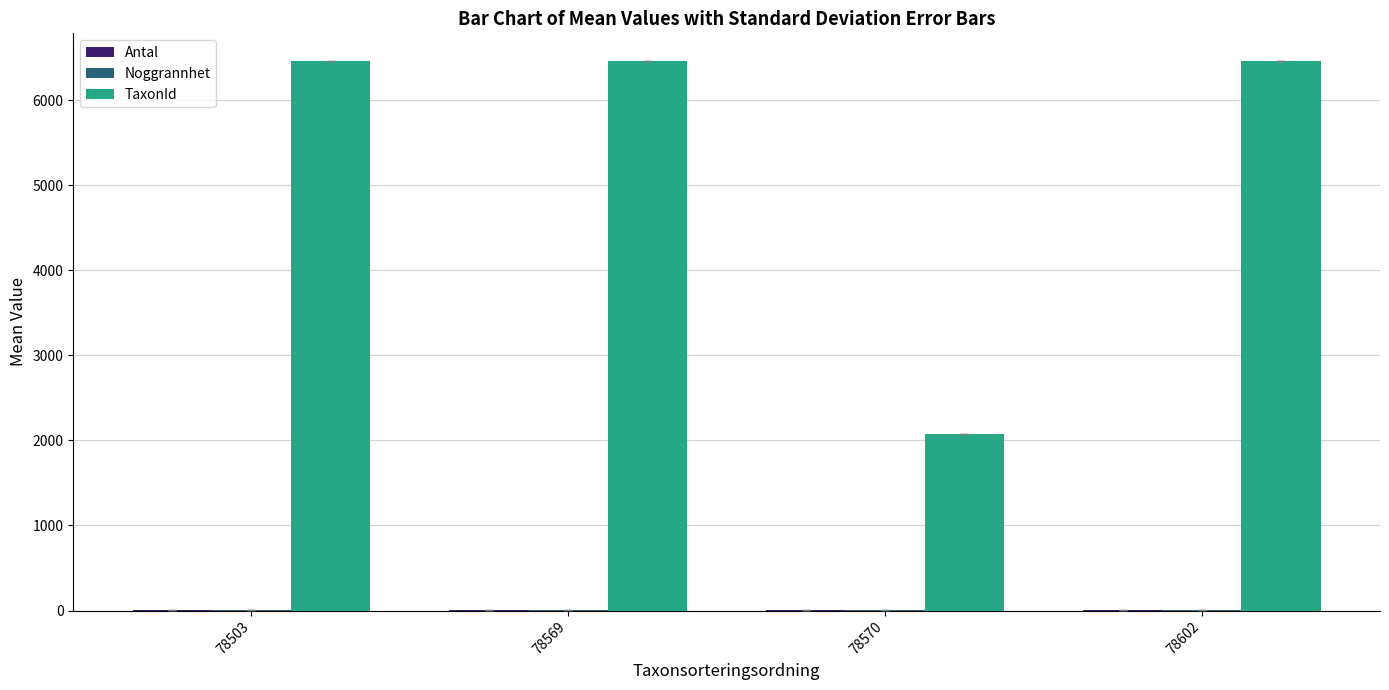

What is the sum of all TaxonId values?

21458